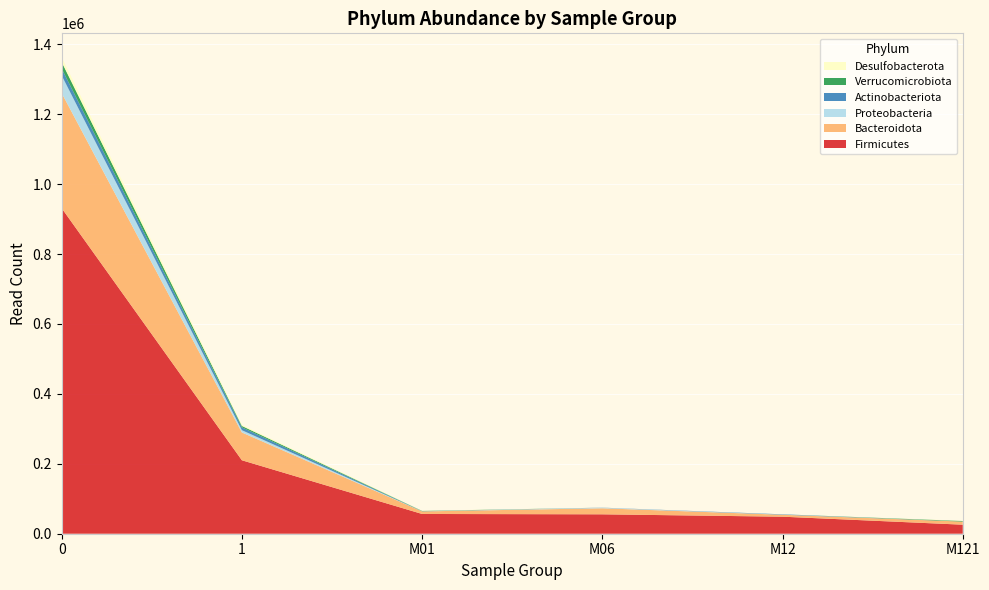

Reading left to right, extract all data points from this chart.

Firmicutes: 0=931343	1=210161	M01=56506	M06=55532	M12=48709	M121=25837
Bacteroidota: 0=329353	1=79543	M01=7297	M06=17248	M12=5514	M121=8845
Proteobacteria: 0=50499	1=6512	M01=273	M06=1394	M12=305	M121=0
Actinobacteriota: 0=19796	1=8212	M01=265	M06=420	M12=1018	M121=0
Verrucomicrobiota: 0=18519	1=3939	M01=873	M06=0	M12=0	M121=1696
Desulfobacterota: 0=13843	1=3021	M01=550	M06=75	M12=0	M121=771